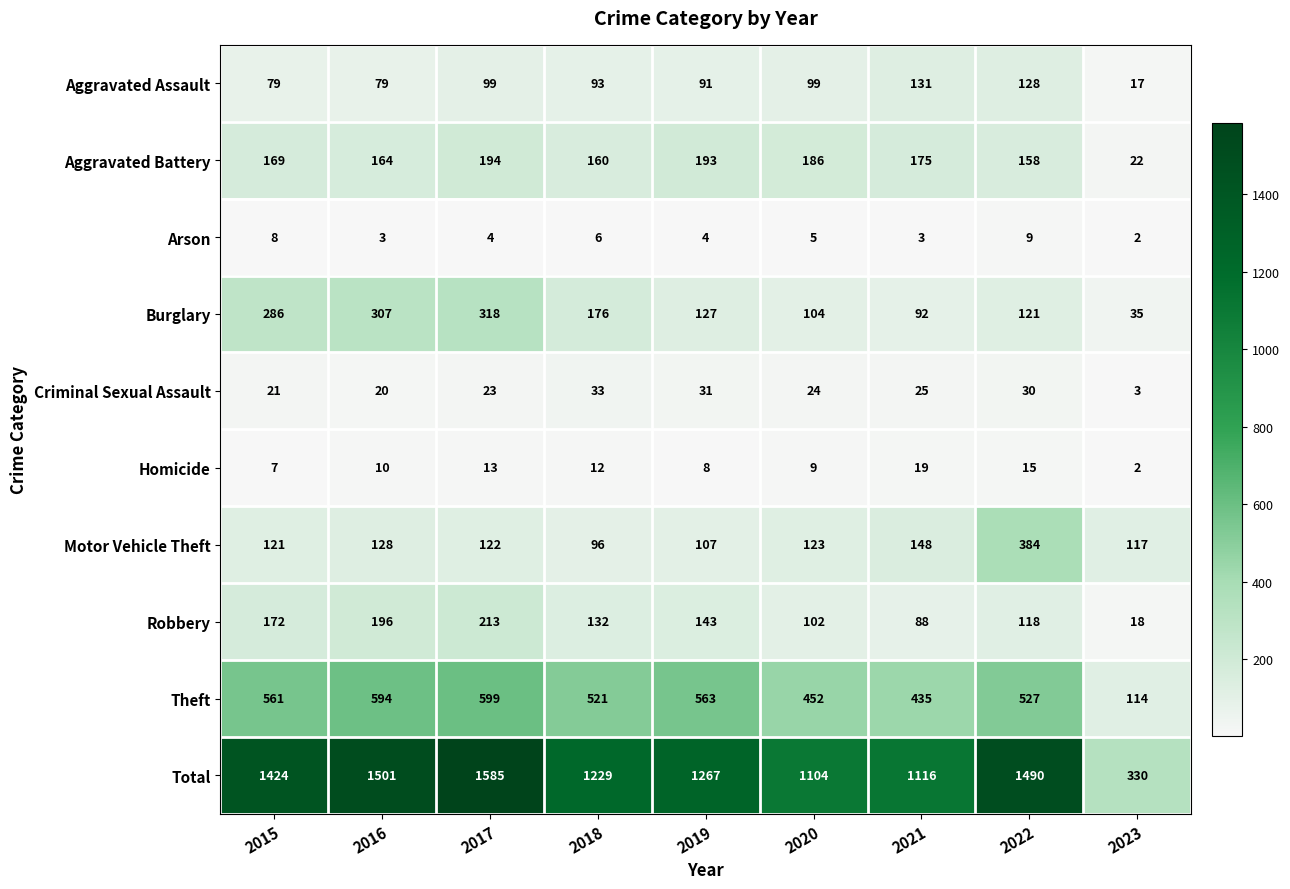

At which category does the chart reach its minimum across all series?

2023